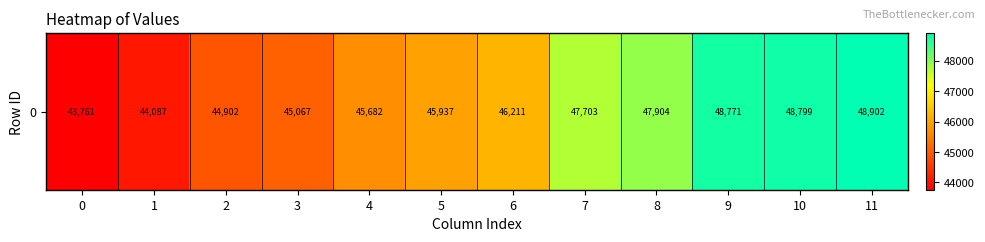

Reading left to right, transcribe all the data shown in this chart.

43761	44087	44902	45067	45682	45937	46211	47703	47904	48771	48799	48902